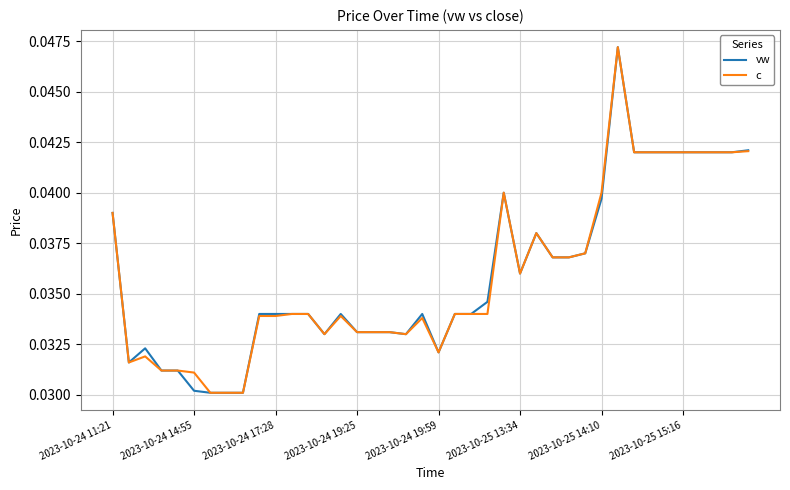

True or false: c and vw intersect in this chart.

False